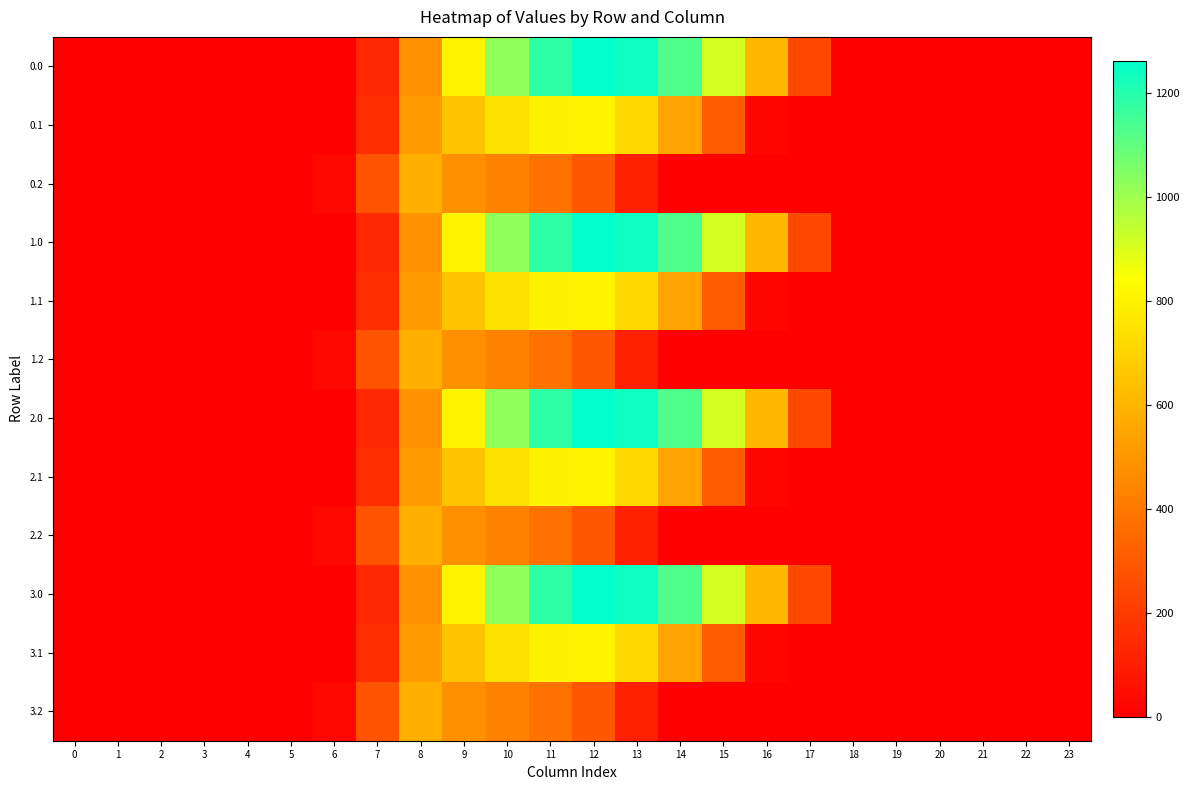

What is the total value across all series at 13?

8241.9